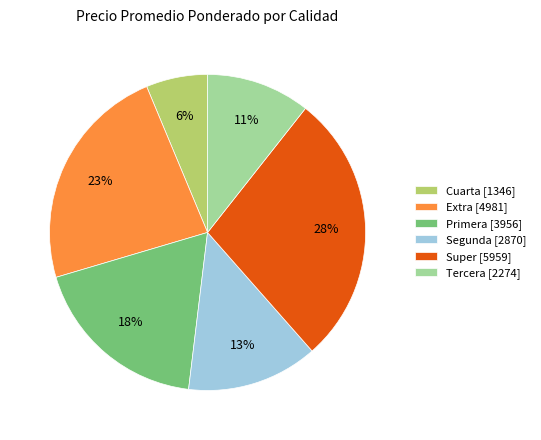

Between Extra [4981] and Cuarta [1346], which is larger?

Extra [4981]